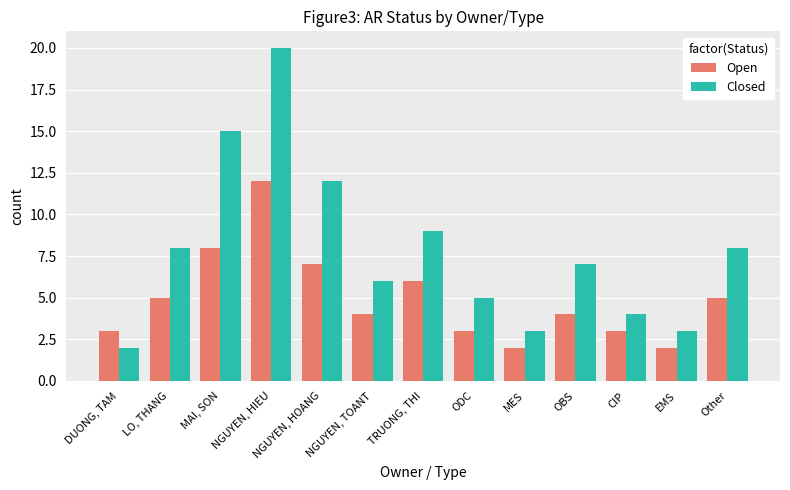

Reading left to right, what are all the values shown in this chart?

Open: 3	5	8	12	7	4	6	3	2	4	3	2	5
Closed: 2	8	15	20	12	6	9	5	3	7	4	3	8